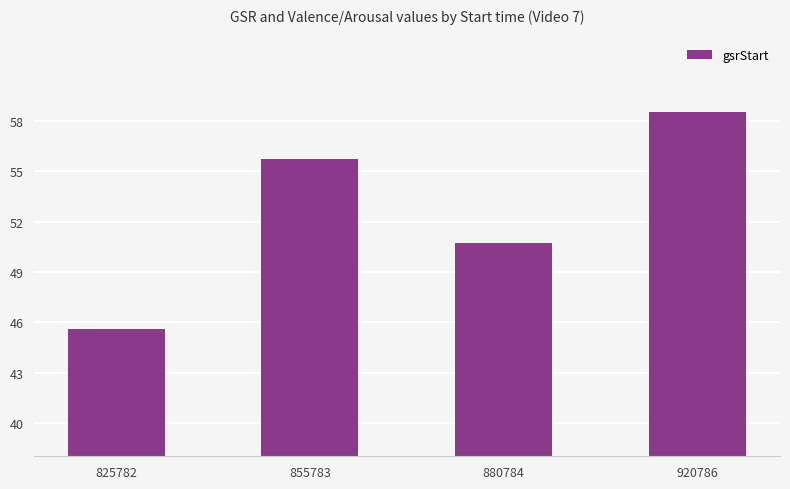

What is the smallest value displayed?

45.6